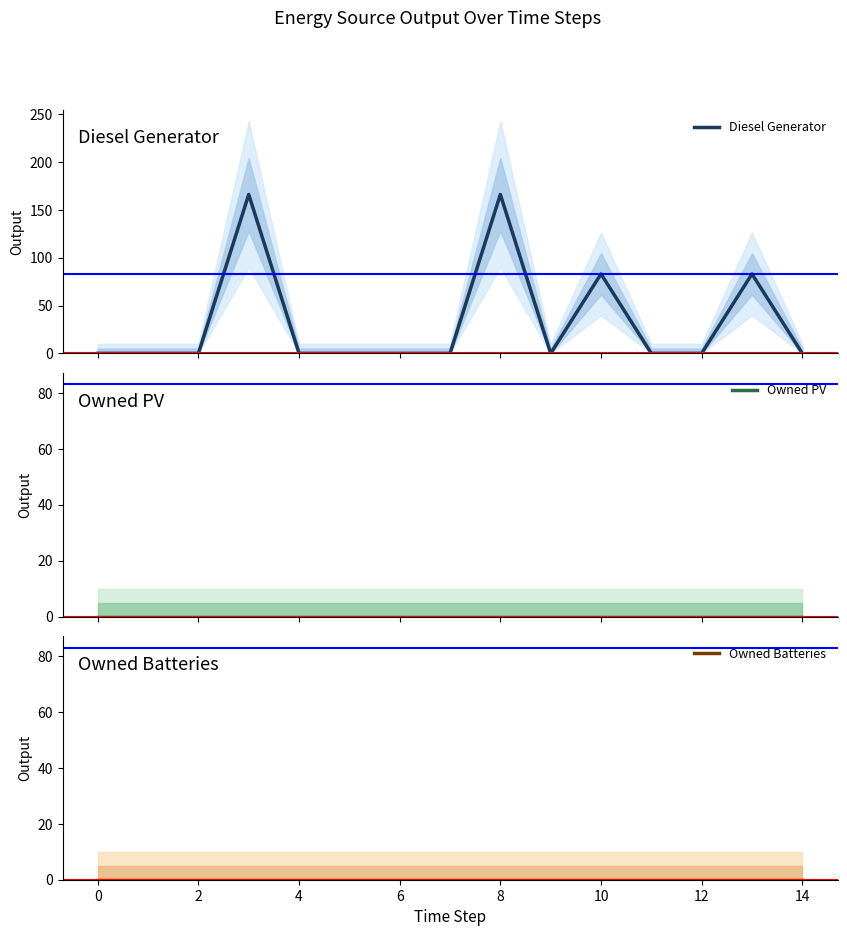

Which series has the largest total across all categories?

Diesel Generator